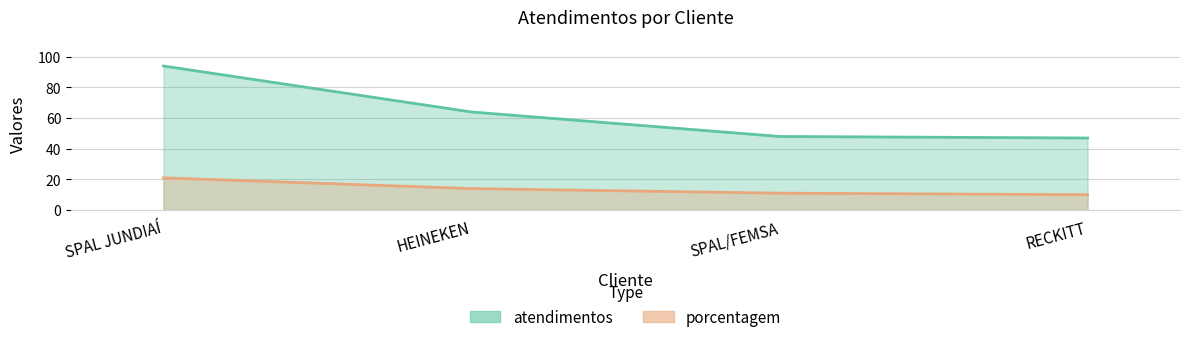

What value does the porcentagem series have at SPAL JUNDIAÍ, to the nearest 5?

20